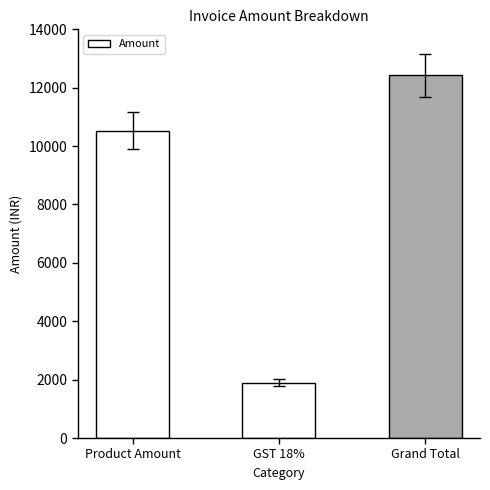

Rank the categories by value from lowest to highest.

GST 18%, Product Amount, Grand Total